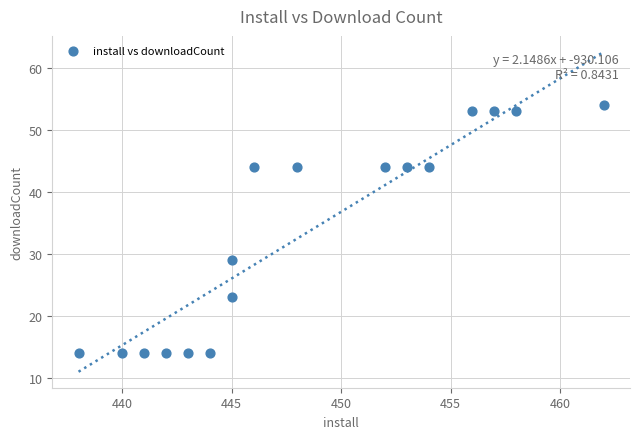

What is the range of X values (max minus min)?

24